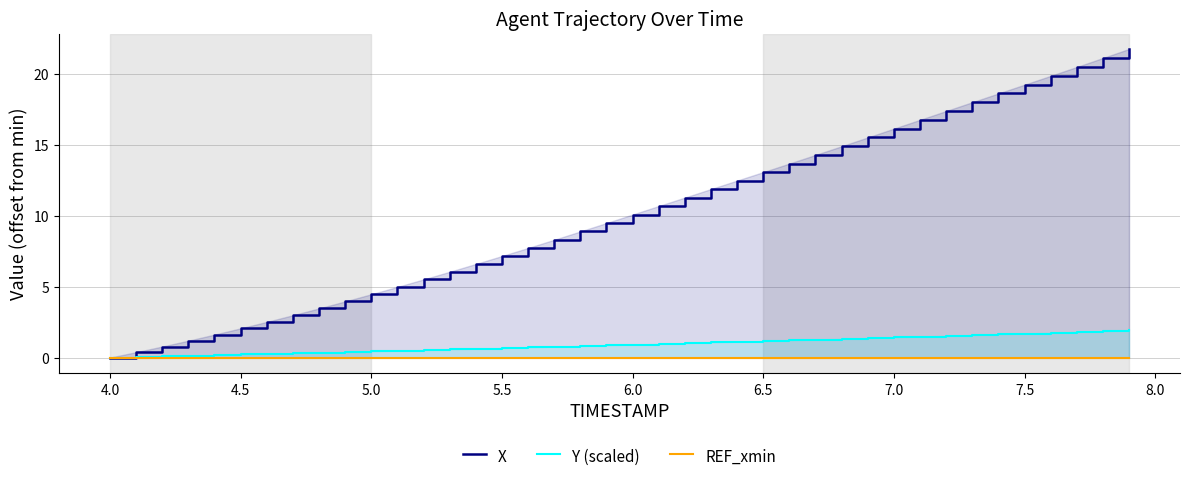

What is the highest value of the Y (scaled) series?

1.9